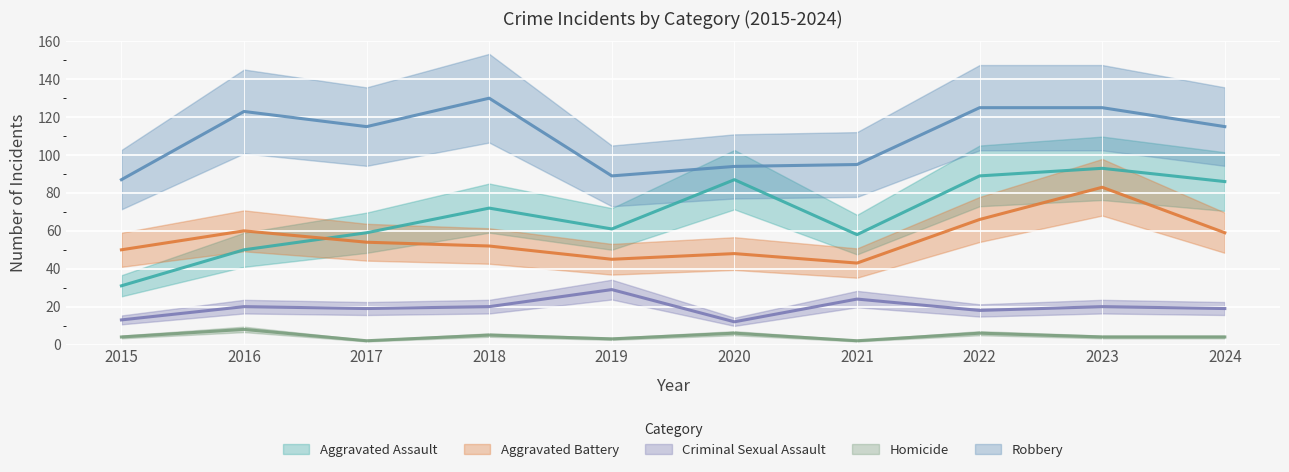

Reading left to right, list all the values displayed in this chart.

Aggravated Assault: 2015=31	2016=50	2017=59	2018=72	2019=61	2020=87	2021=58	2022=89	2023=93	2024=86
Aggravated Battery: 2015=50	2016=60	2017=54	2018=52	2019=45	2020=48	2021=43	2022=66	2023=83	2024=59
Criminal Sexual Assault: 2015=13	2016=20	2017=19	2018=20	2019=29	2020=12	2021=24	2022=18	2023=20	2024=19
Homicide: 2015=4	2016=8	2017=2	2018=5	2019=3	2020=6	2021=2	2022=6	2023=4	2024=4
Robbery: 2015=87	2016=123	2017=115	2018=130	2019=89	2020=94	2021=95	2022=125	2023=125	2024=115